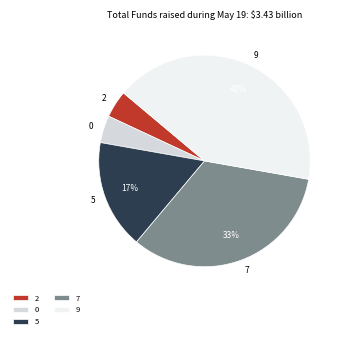

To the nearest percent, what is the combined percentage of 7 and 5?

50%